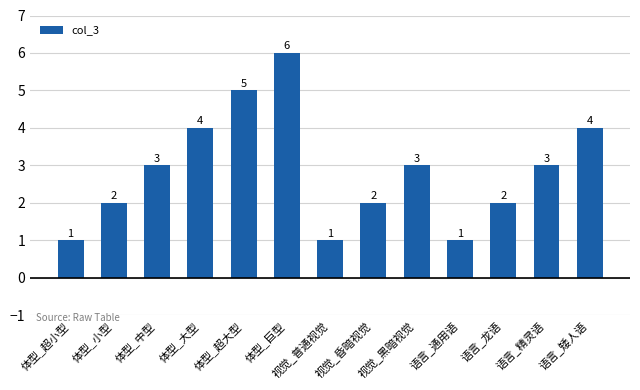

Does the chart contain stacked bars?

No